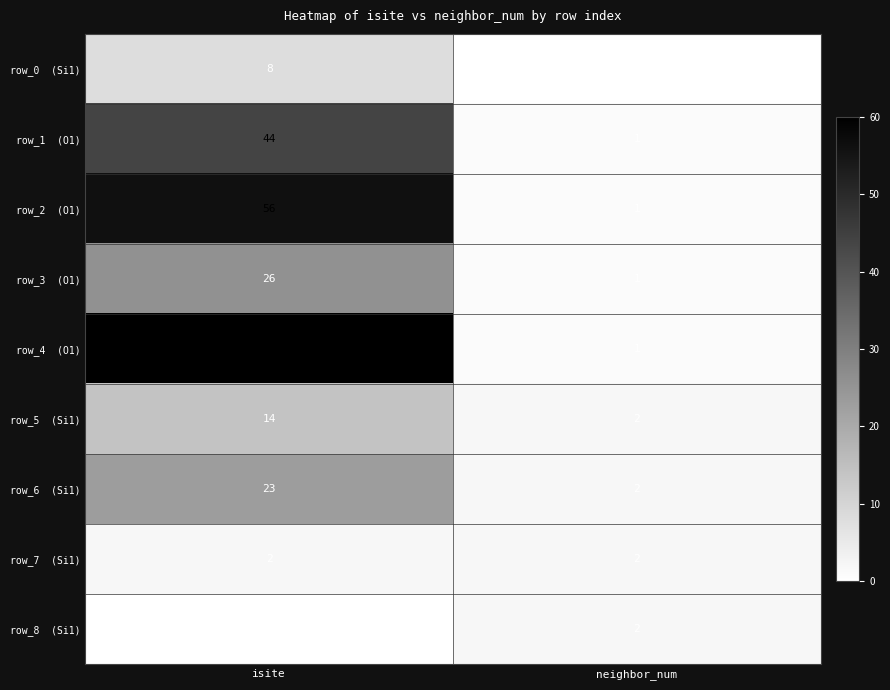

What is the spread (max minus min) of values at isite?

60